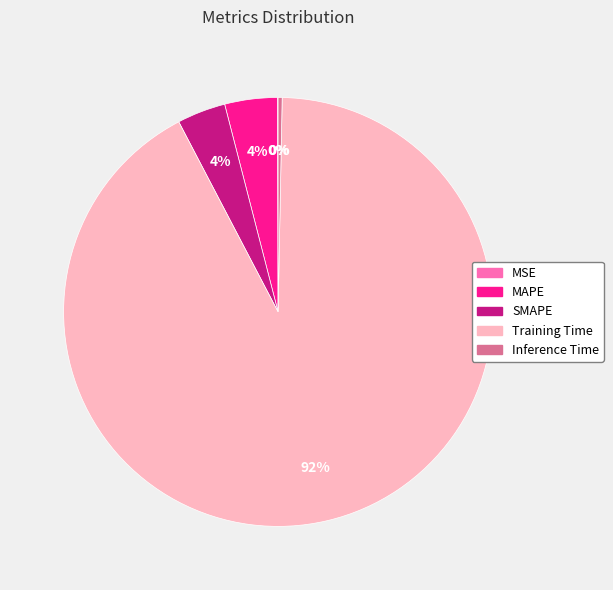

To the nearest percent, what is the average slice percentage?

20%